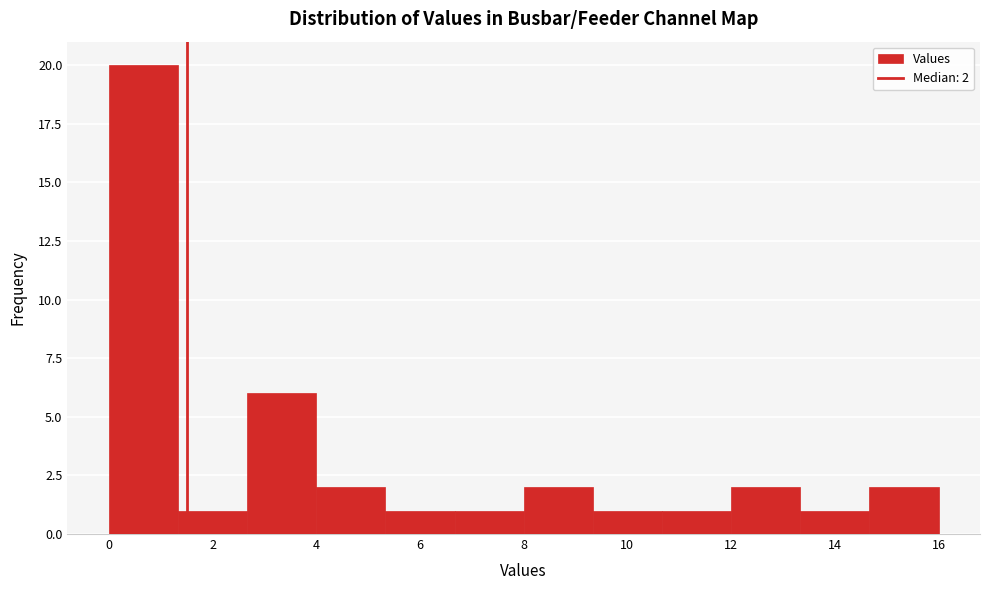

Over which range of the x-axis is the bar tallest?

0.0 to 1.4